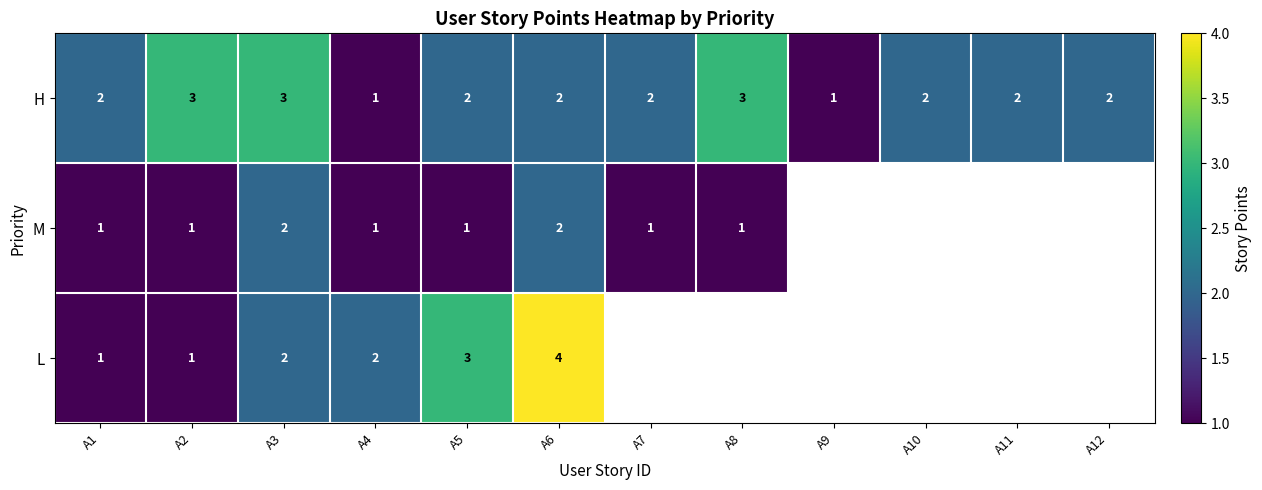

Count the H values in the range 2 to 3.

10